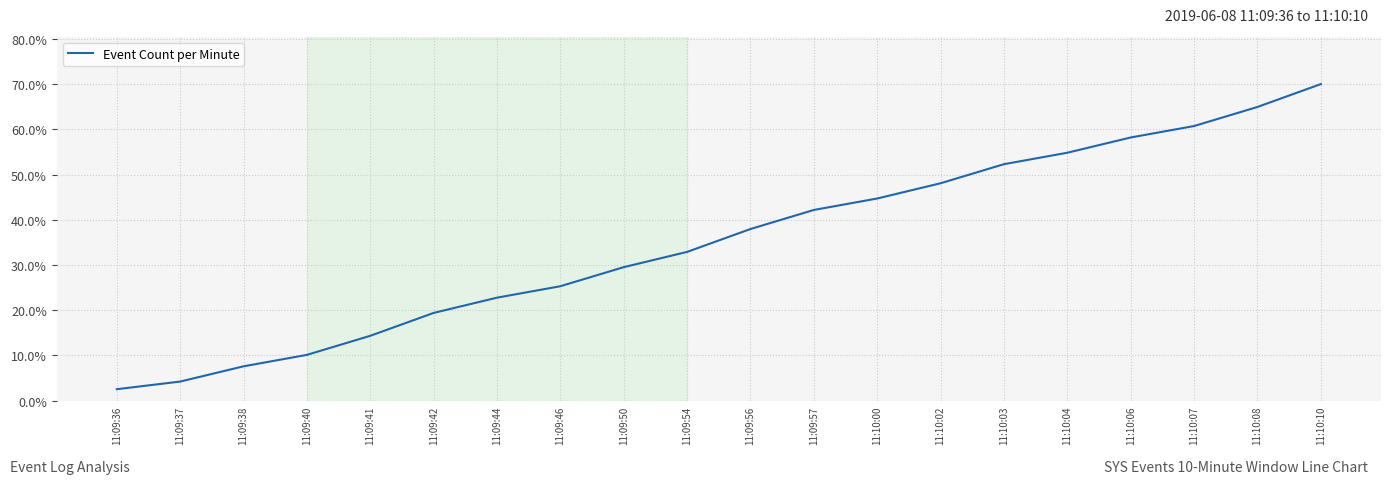

Which label corresponds to the largest value in the chart?

11:10:10